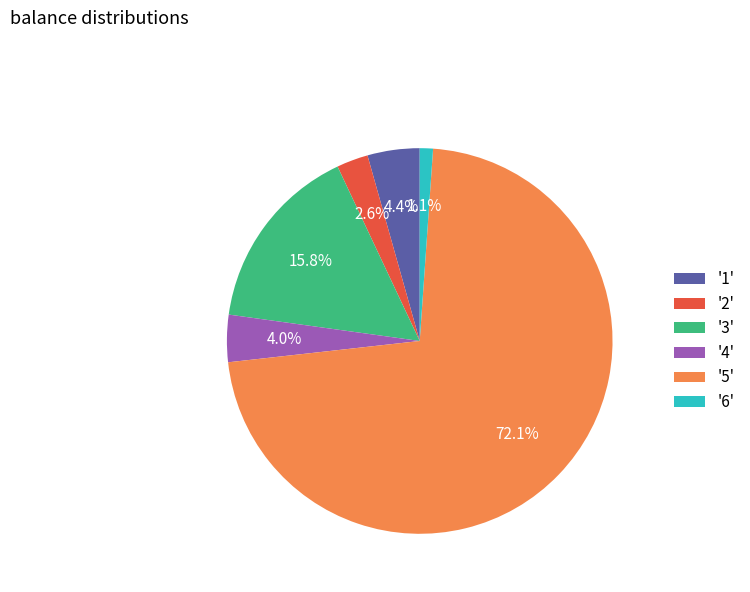

What is the ratio of the value at '4' to the value at '2'?

1.5